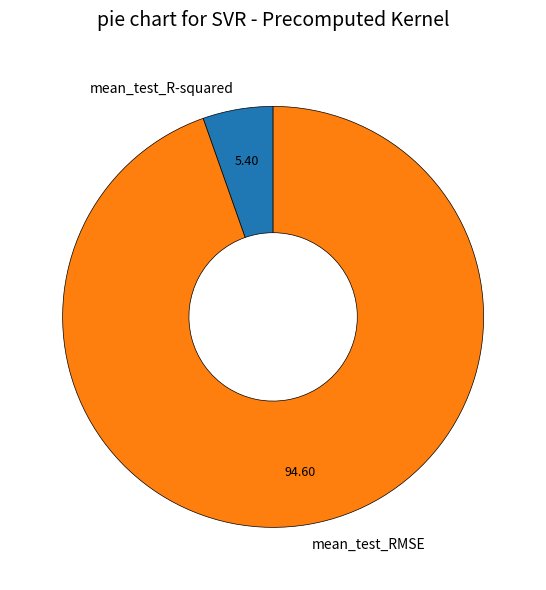

True or false: mean_test_R-squared accounts for 1% of the total.

False